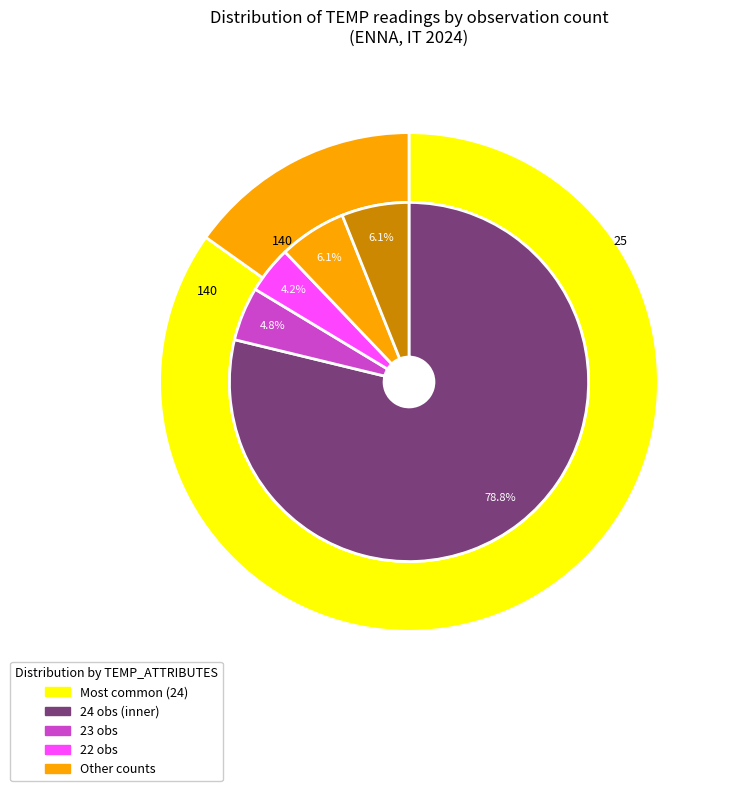

Is 0 the majority of the pie?

No